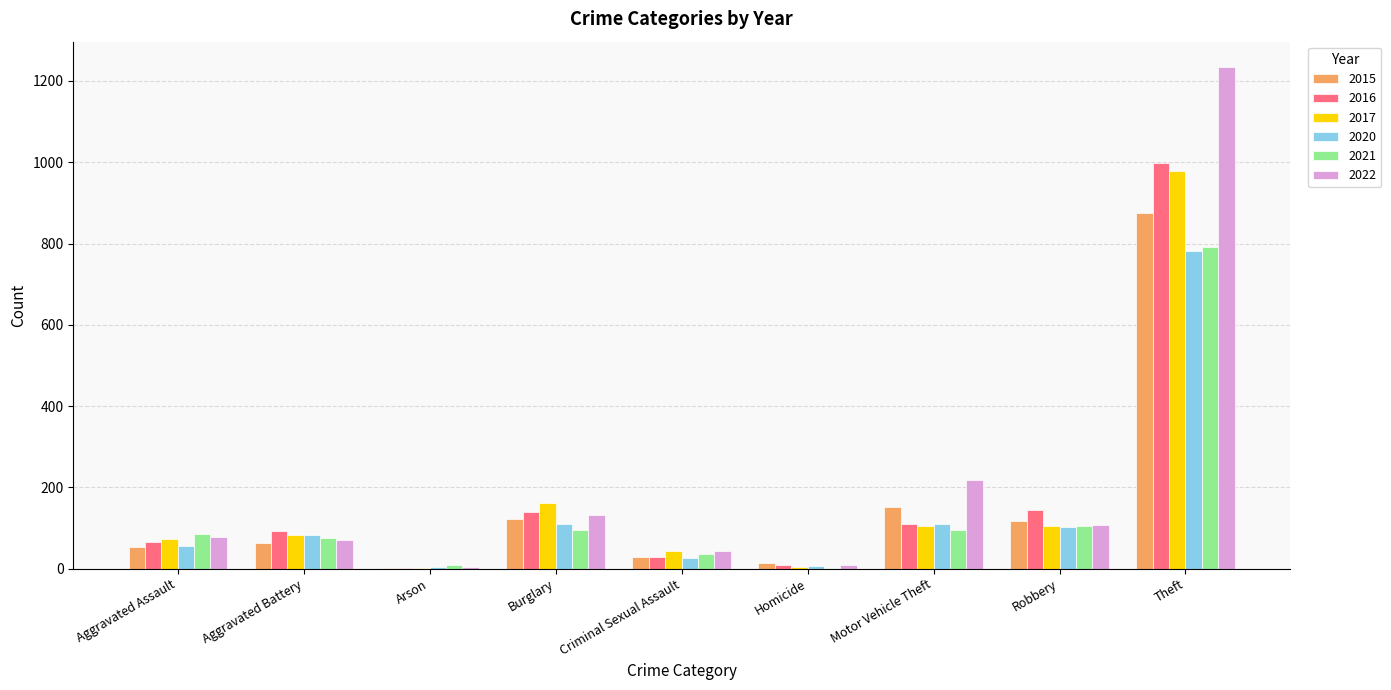

What are all the series names shown in the legend?

2015, 2016, 2017, 2020, 2021, 2022